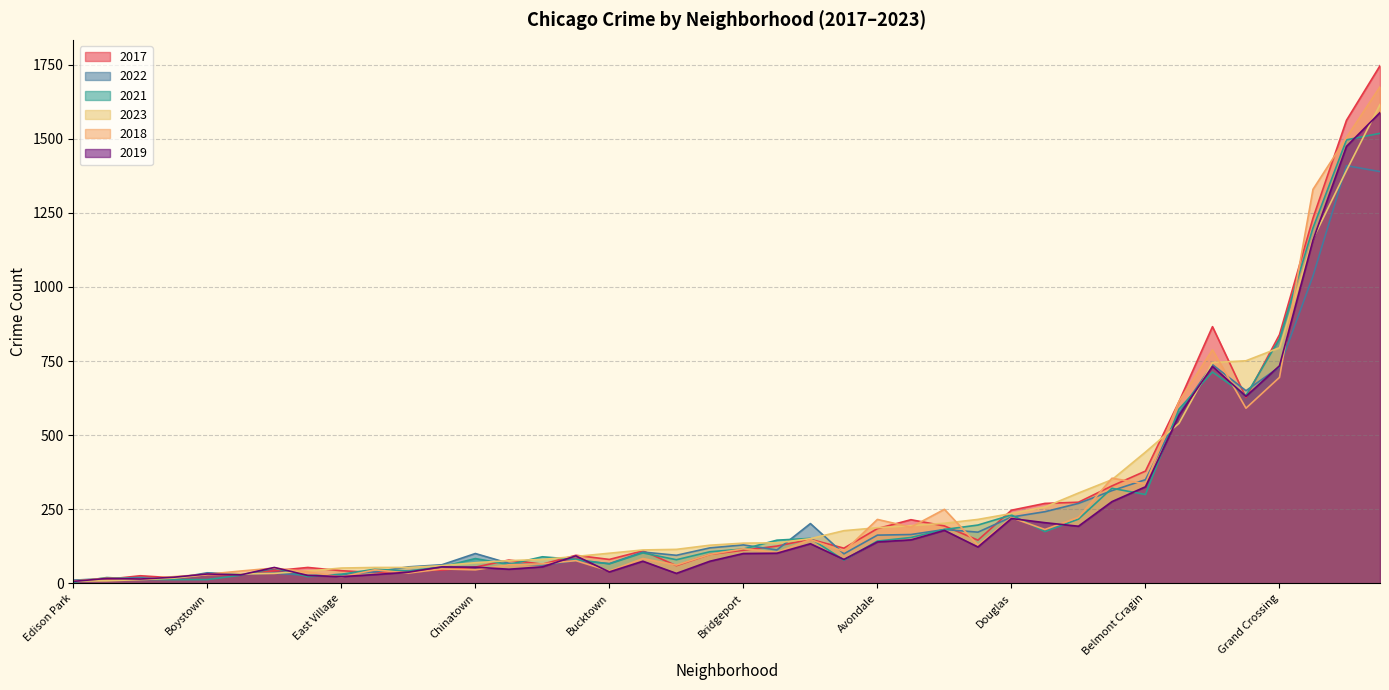

How many data points in 2017 are above 112?

19